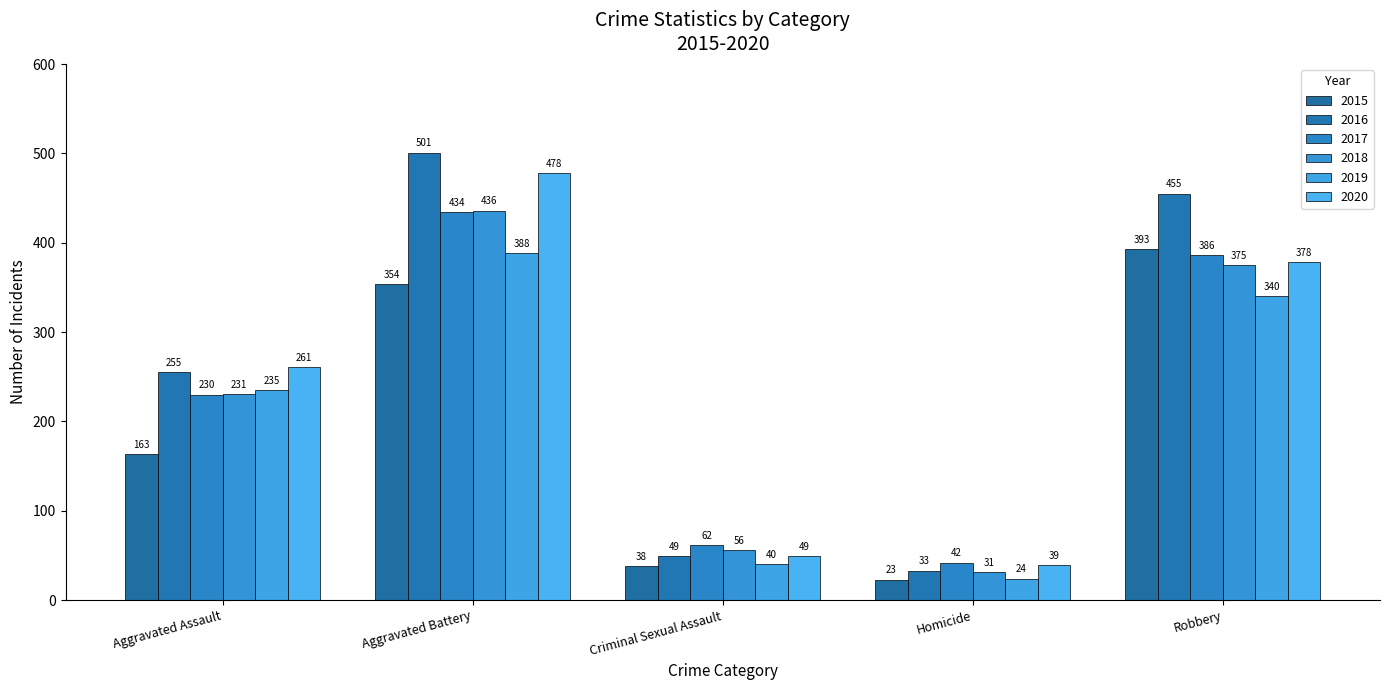

What is the difference between the 2017 values at Homicide and Robbery?

344